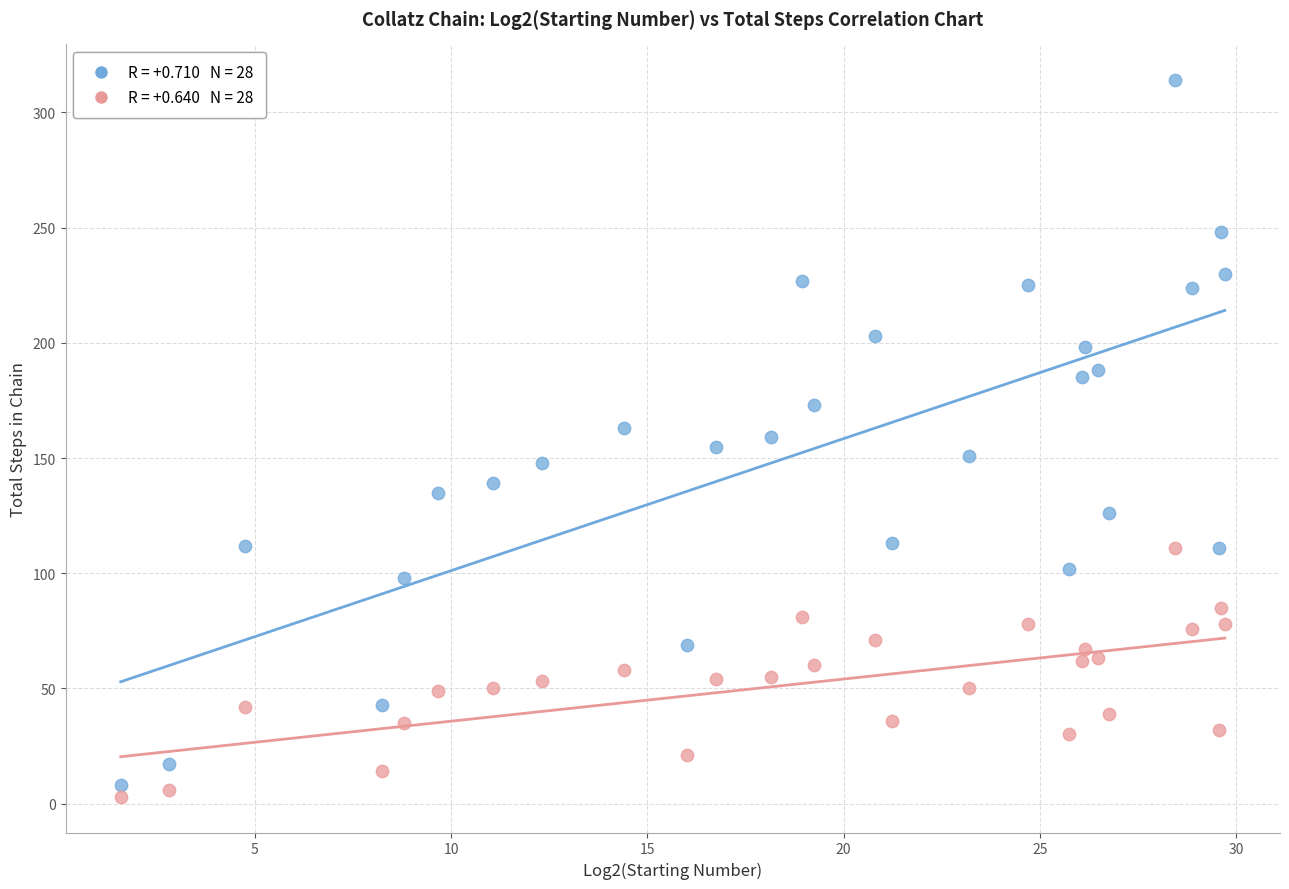

Across all data points, what is the range of Y values (max minus min)?

311